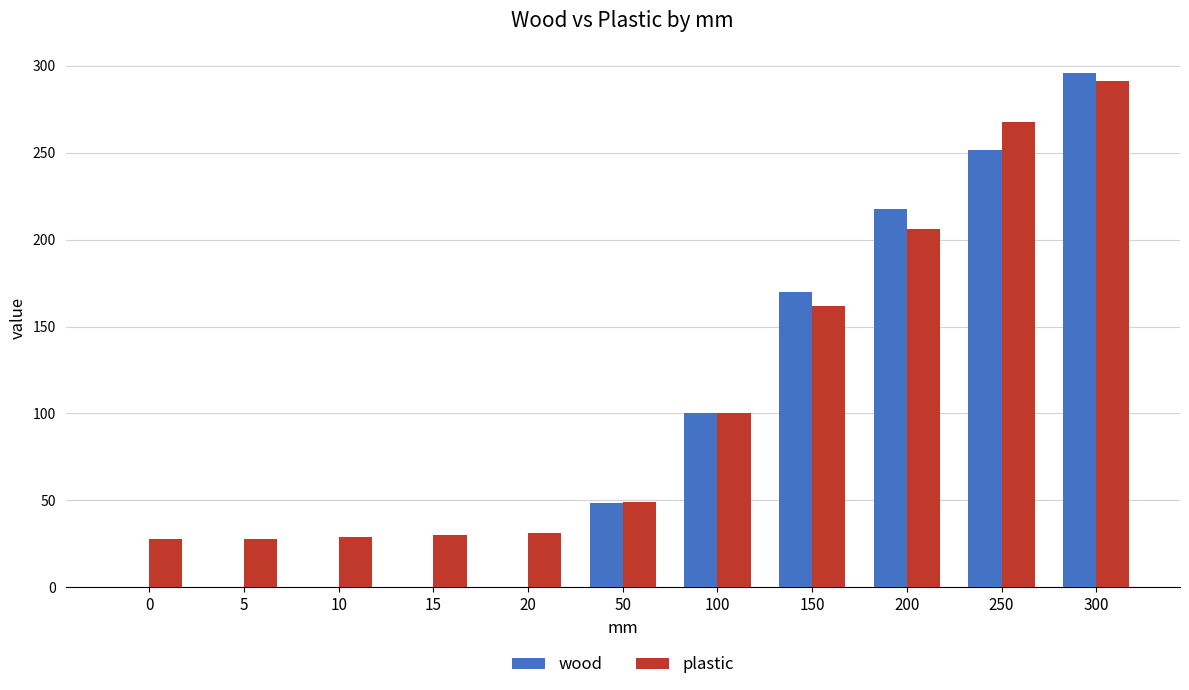

What are all the series names shown in the legend?

wood, plastic